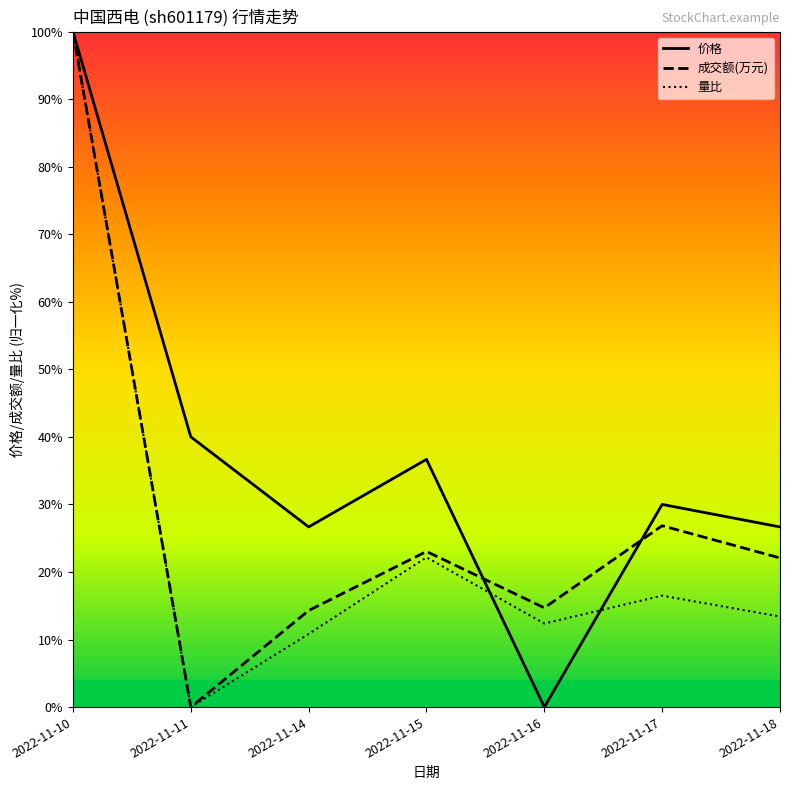

At how many categories does at least one series exceed 99?

1